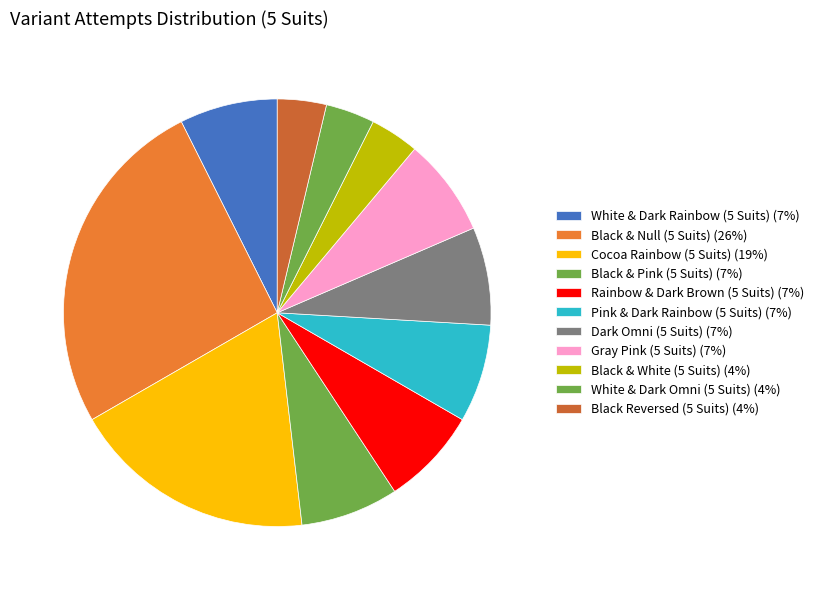

What percentage is the Black & Null (5 Suits) slice, to the nearest percent?

26%